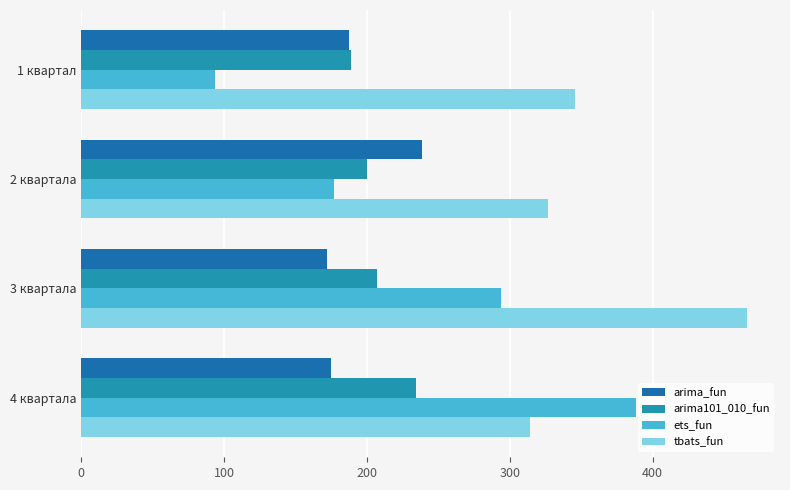

What is the lowest value of the arima101_010_fun series?

188.9